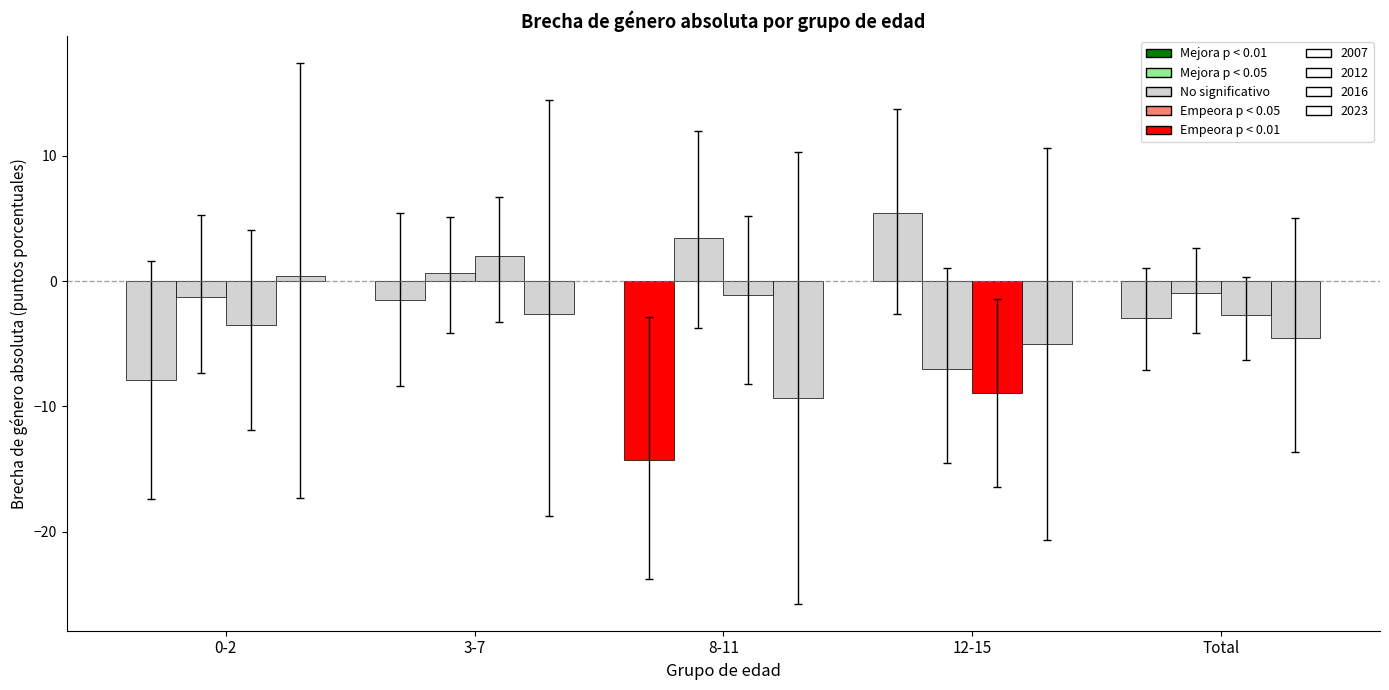

How many data points in 2012 are less than 0?

3